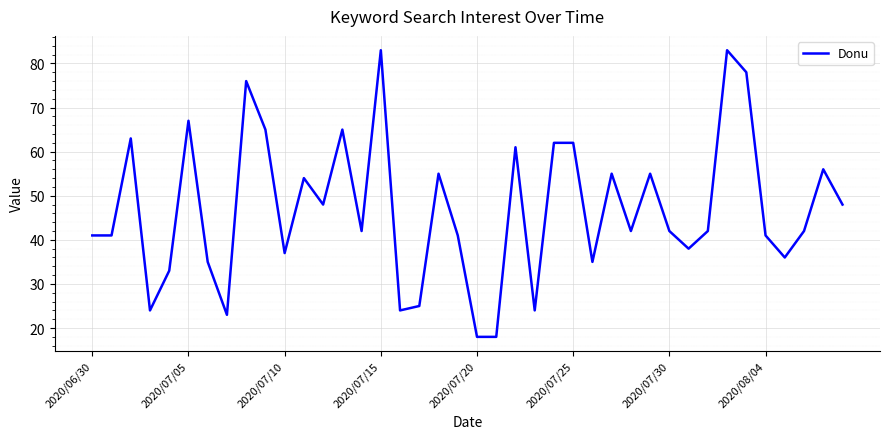

What is the difference between the maximum and minimum values?

65